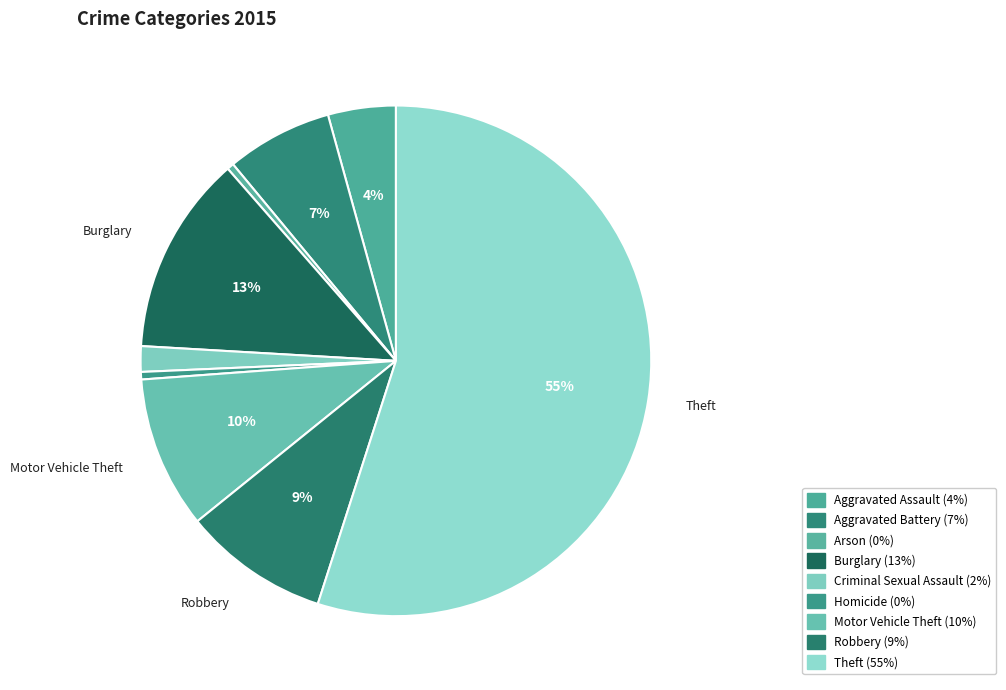

What percentage is NOT represented by Motor Vehicle Theft?

90.4%